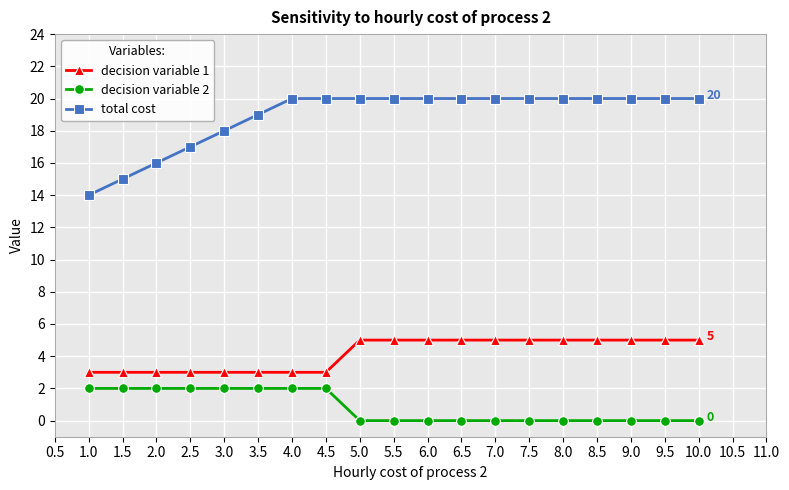

True or false: total cost and decision variable 2 cross at least once.

False